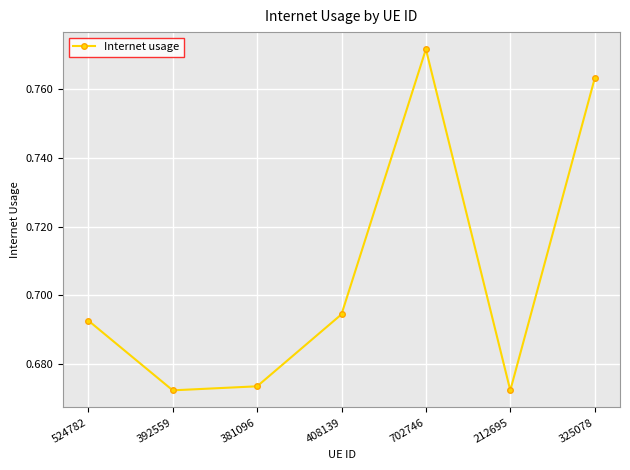

What is the label of the 1st point from the left?

524782